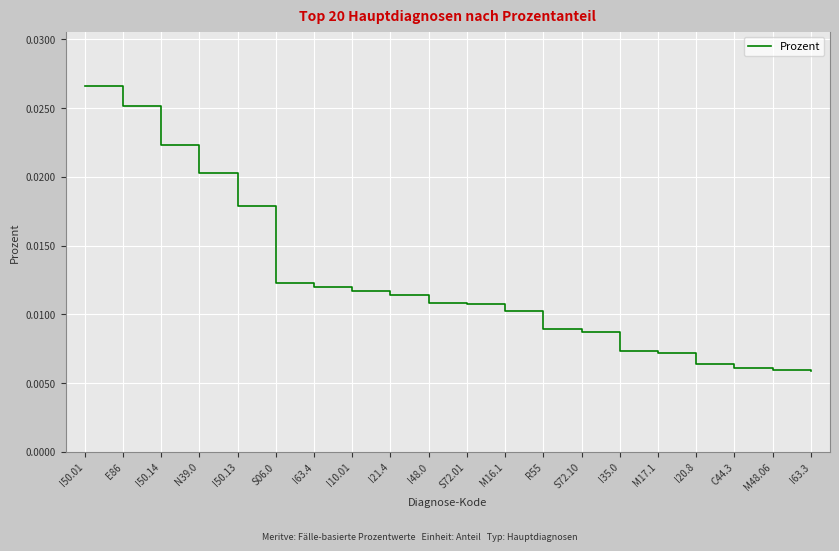

Which has a higher value, I10.01 or S72.10?

I10.01